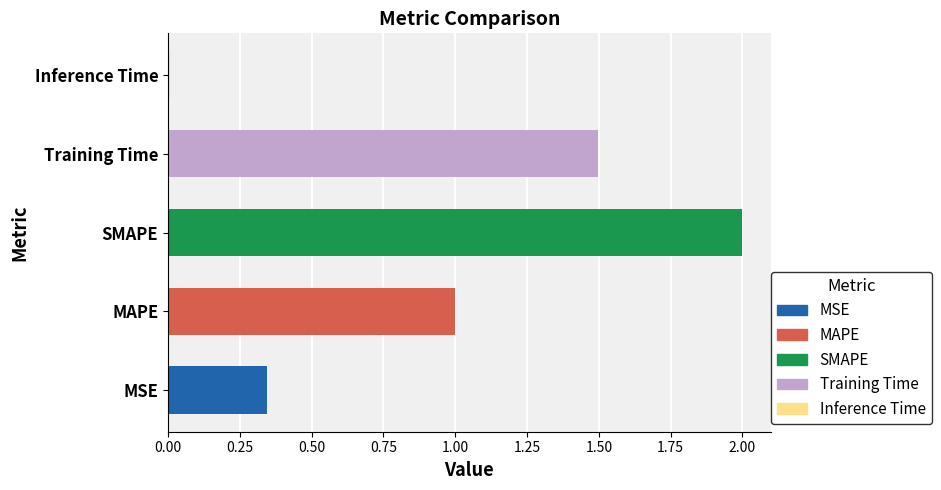

The chart shows a value of 0.0 at Inference Time. True or false?

False